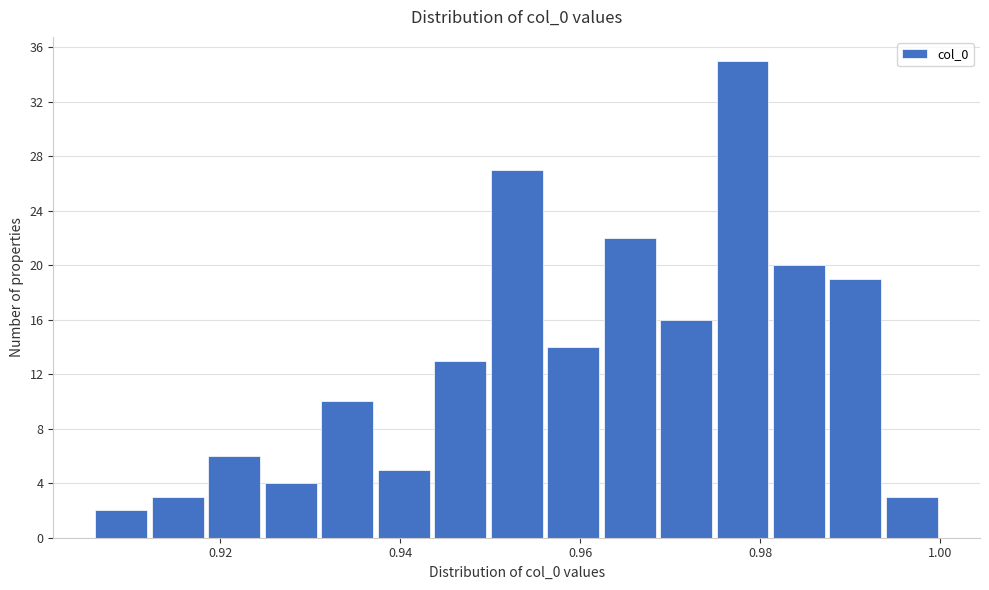

Around what value on the x-axis is the tallest bar? Give the approximate position of its centre, as read against the axis.

0.978